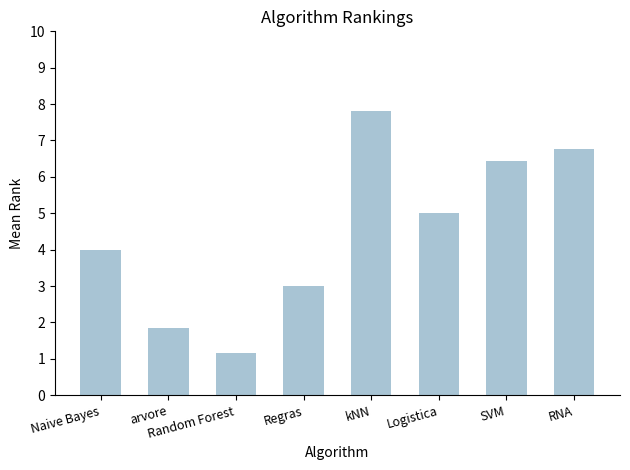

How many series are shown in this chart?

1